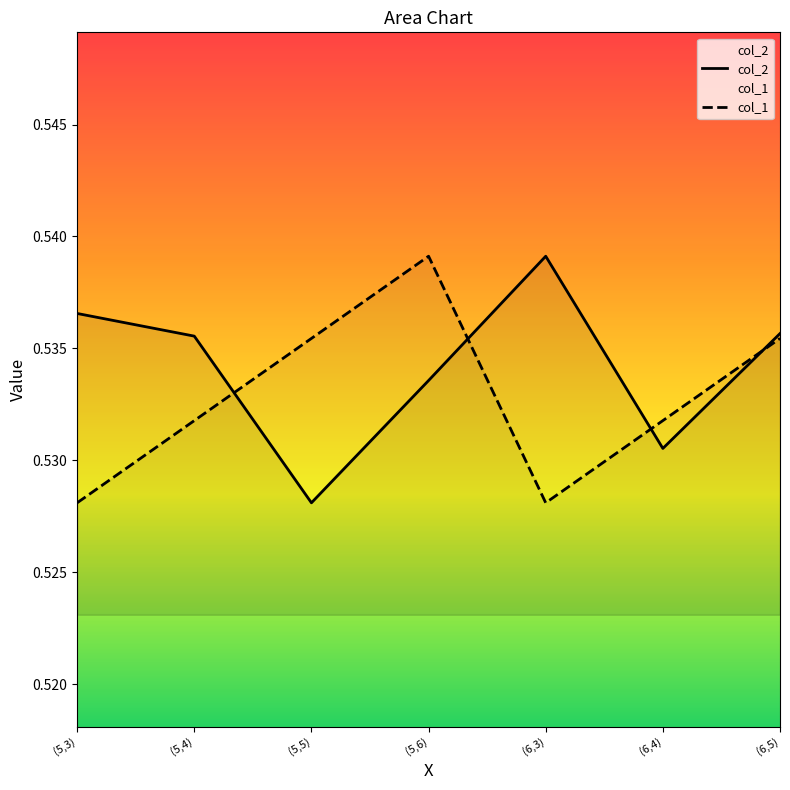

The col_1 series shows 0.9 at (5,4). True or false?

False